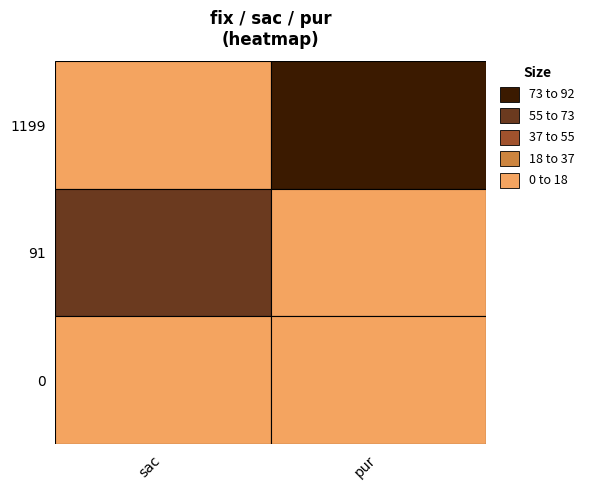

The value of 1199 at 1 is 73. True or false?

True